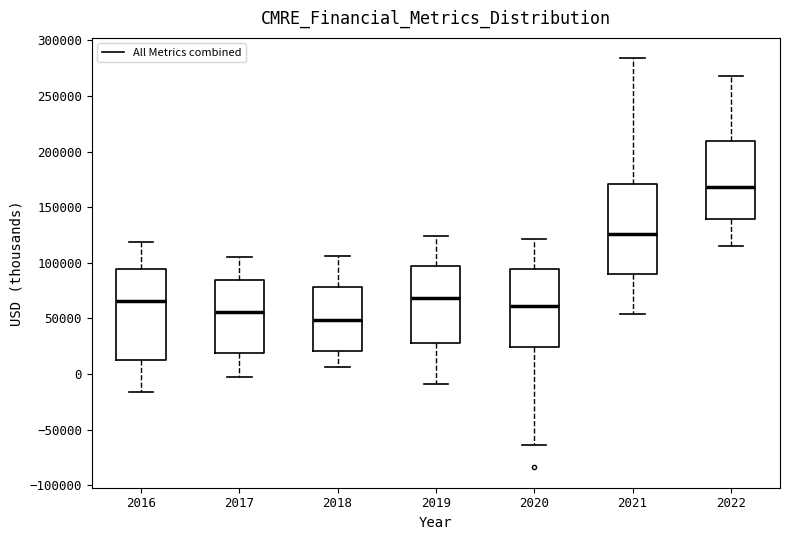

Where is the lower edge of the box at x = 2020 on the y-axis? The values are not printed on the chart, so give them approximately, as read against the axis.

25000